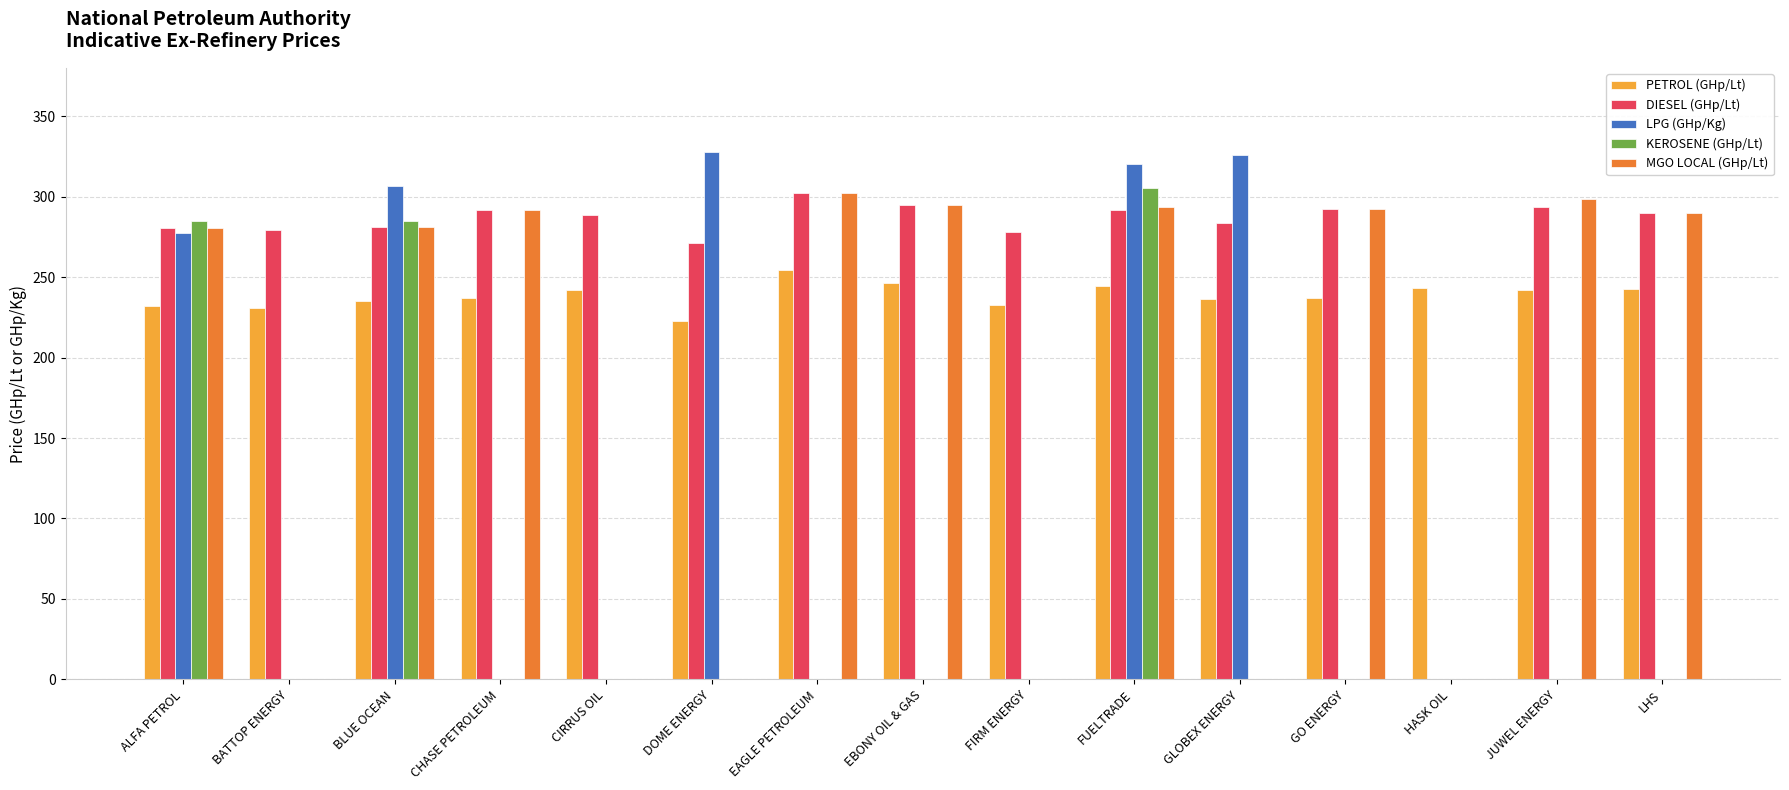

Which series changed the most between BATTOP ENERGY and HASK OIL?

DIESEL (GHp/Lt)